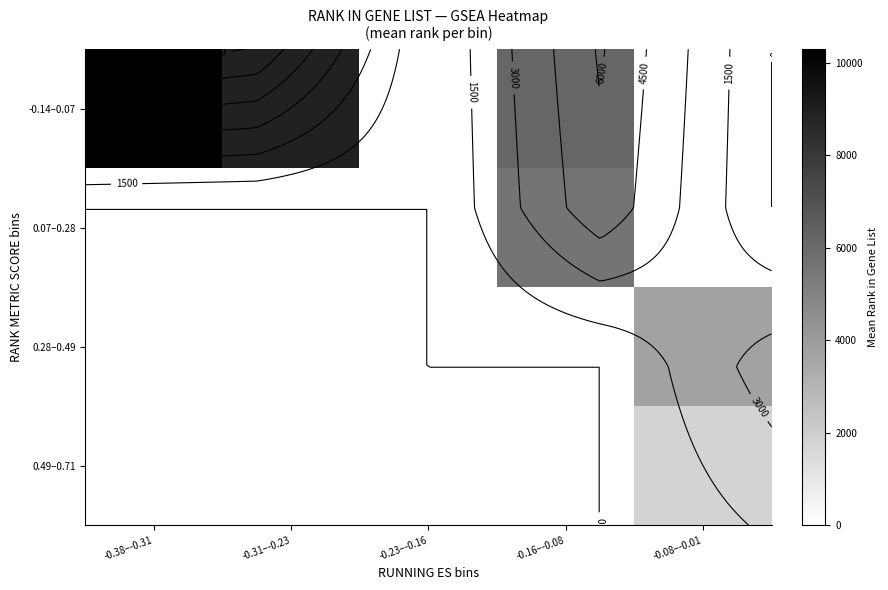

What is the maximum value shown in the chart?

10294.0